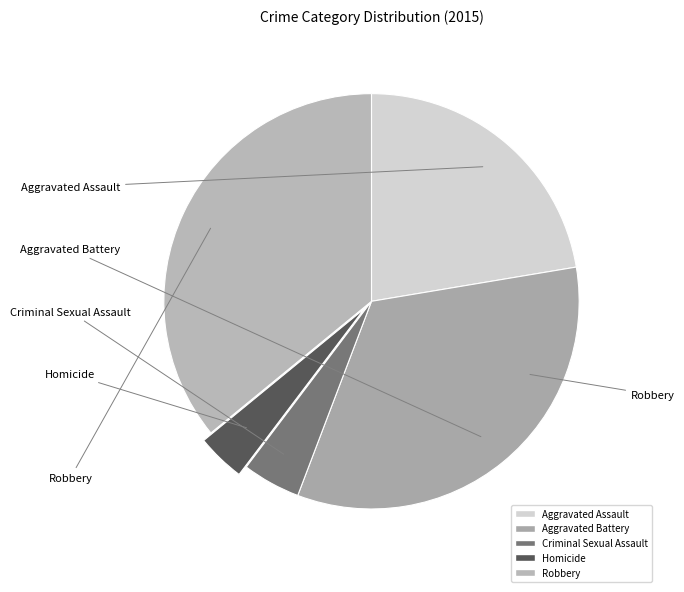

Is the sum of Aggravated Assault and Homicide greater than half?

No